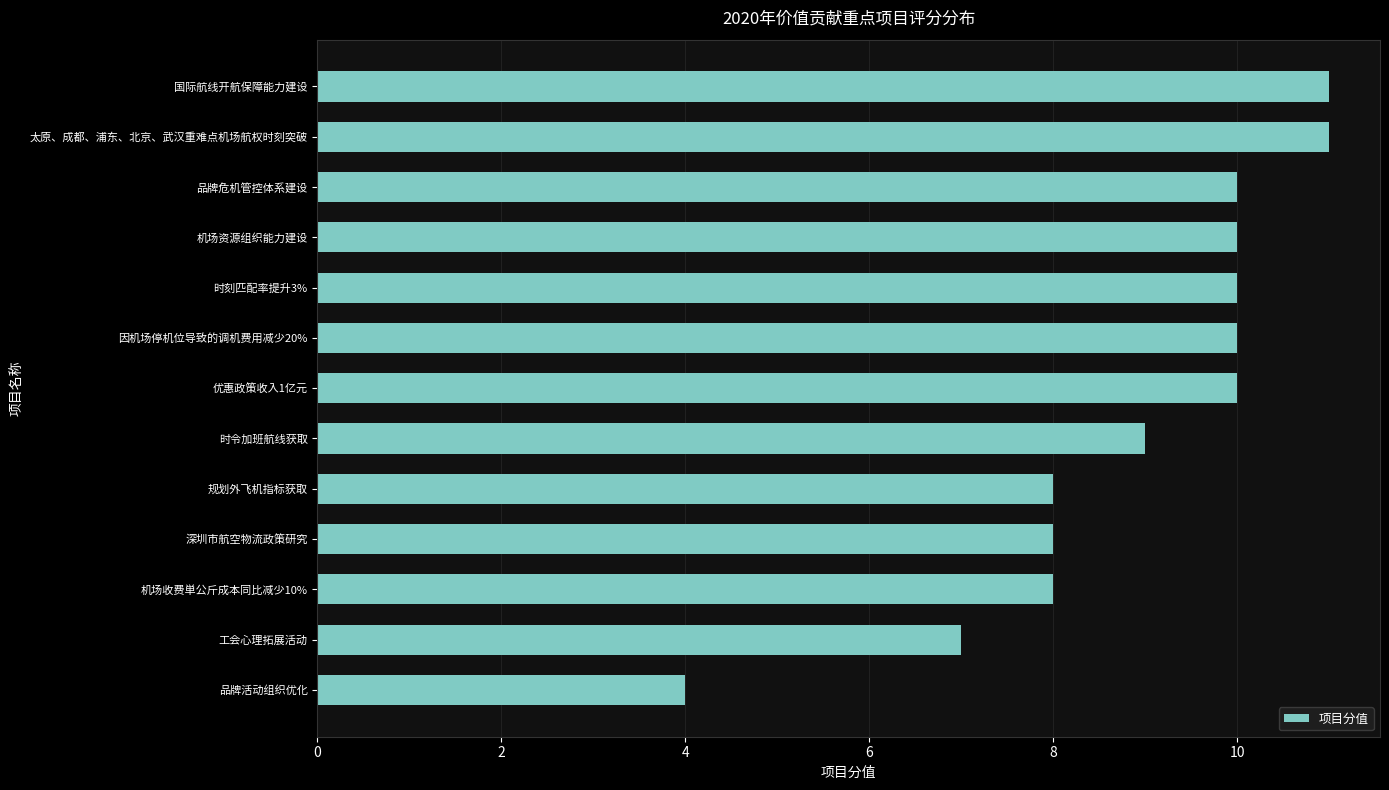

What is the ratio of the value at 深圳市航空物流政策研究 to the value at 工会心理拓展活动?

1.1